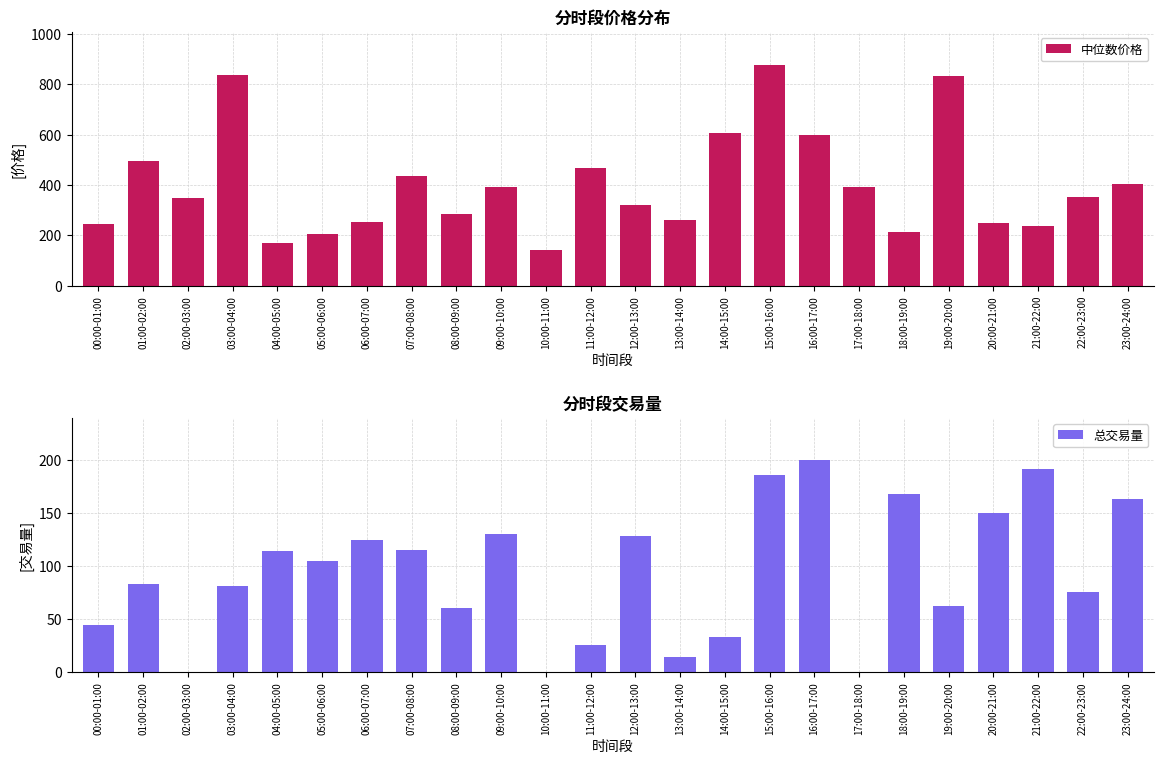

Reading left to right, what are all the values shown in this chart?

中位数价格: 00:00-01:00=246.1	01:00-02:00=495.3	02:00-03:00=347.5	03:00-04:00=838.7	04:00-05:00=169.0	05:00-06:00=204.7	06:00-07:00=253.5	07:00-08:00=437.4	08:00-09:00=285.5	09:00-10:00=392.5	10:00-11:00=142.3	11:00-12:00=466.5	12:00-13:00=321.1	13:00-14:00=259.8	14:00-15:00=606.8	15:00-16:00=877.0	16:00-17:00=598.5	17:00-18:00=393.3	18:00-19:00=214.7	19:00-20:00=834.0	20:00-21:00=250.3	21:00-22:00=236.5	22:00-23:00=350.6	23:00-24:00=404.2
总交易量: 00:00-01:00=44.1	01:00-02:00=82.4	02:00-03:00=0.0	03:00-04:00=81.1	04:00-05:00=114.3	05:00-06:00=104.7	06:00-07:00=124.2	07:00-08:00=114.5	08:00-09:00=60.0	09:00-10:00=130.3	10:00-11:00=0.0	11:00-12:00=25.1	12:00-13:00=128.5	13:00-14:00=13.9	14:00-15:00=33.0	15:00-16:00=186.0	16:00-17:00=199.4	17:00-18:00=0.0	18:00-19:00=167.3	19:00-20:00=62.2	20:00-21:00=150.1	21:00-22:00=190.9	22:00-23:00=75.0	23:00-24:00=162.9